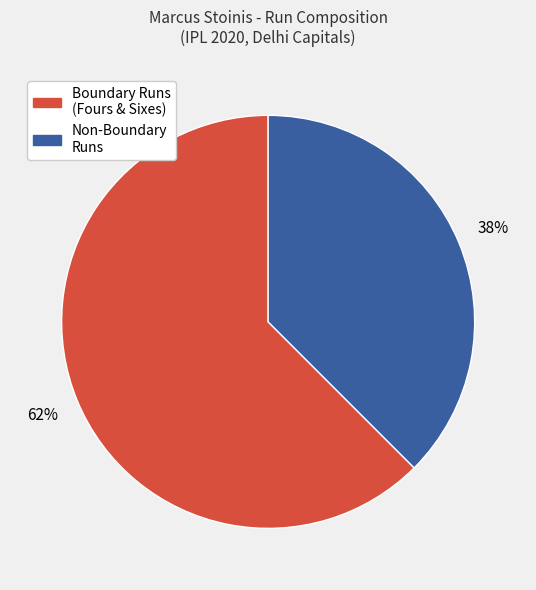

To the nearest percent, what is the average slice percentage?

50%